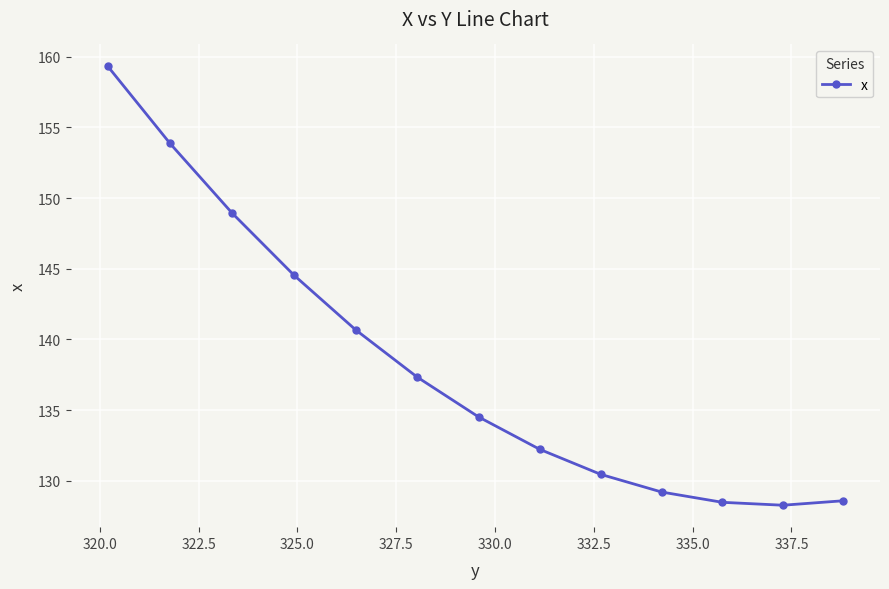

How many values are below 134?

6